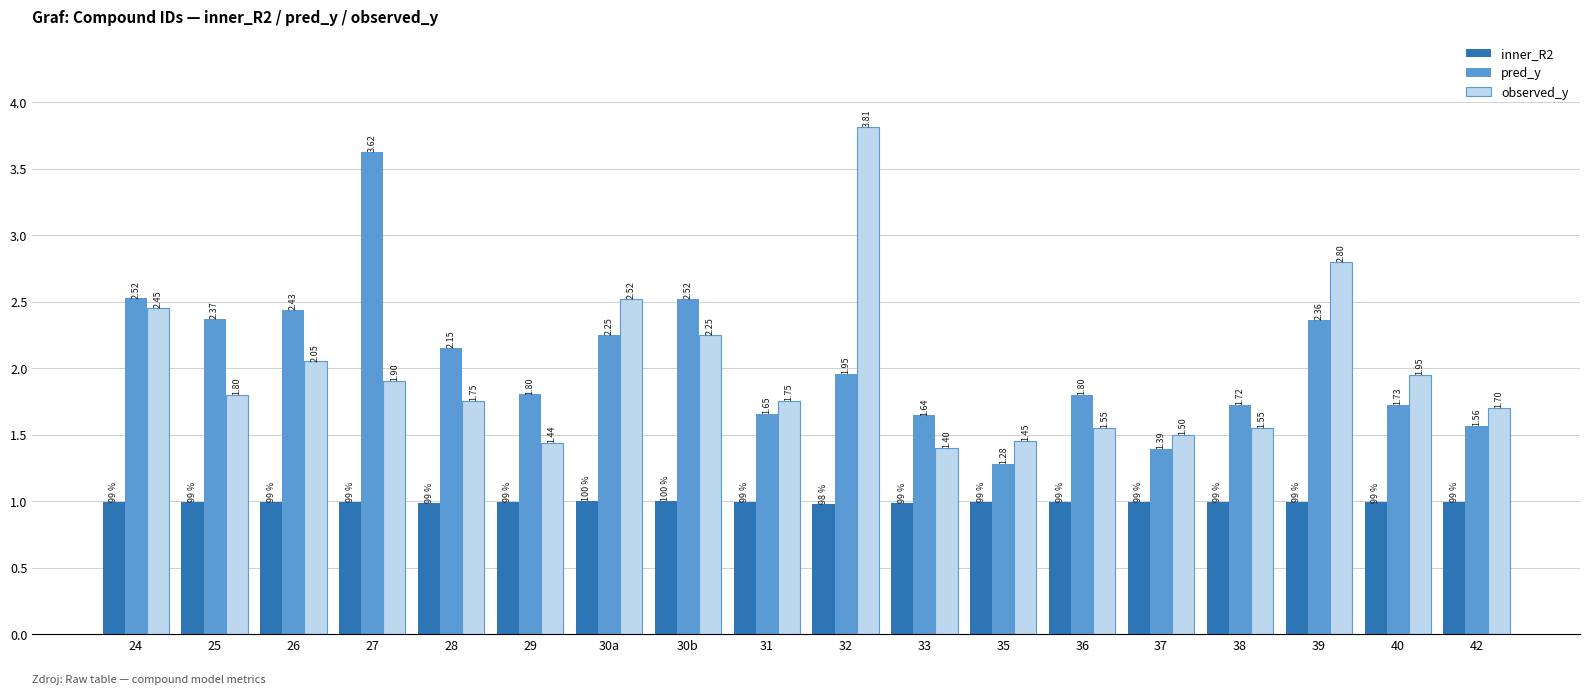

Is it true that inner_R2 equals 1.0 at 35?

True